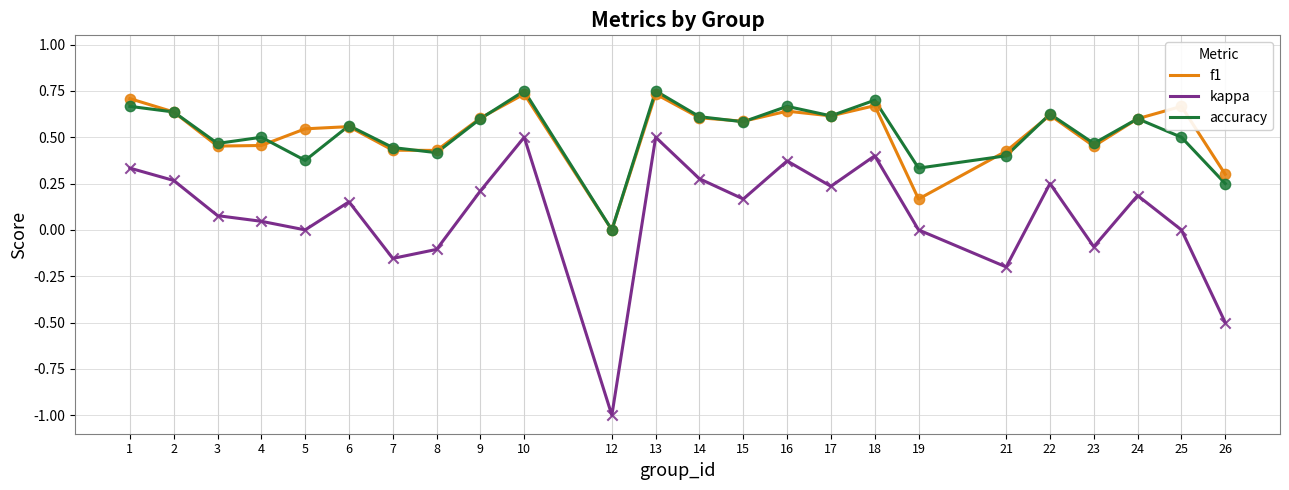

Which series has the widest spread of values?

kappa